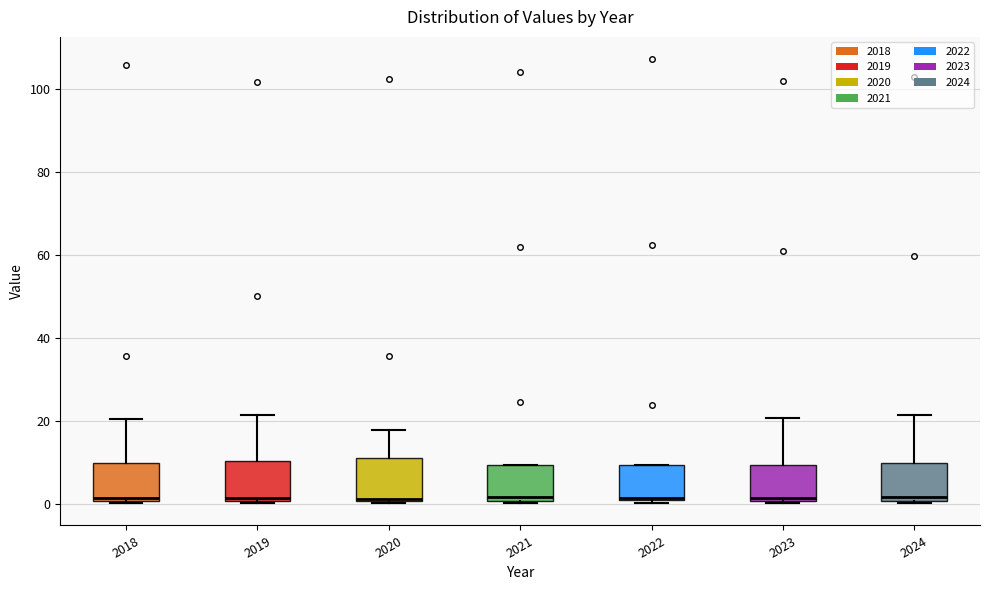

Reading left to right, transcribe this box plot: for each box, give where its median line is, the range the box spans, and where its two whiskers end, as read against the y-axis. The values are not printed on the chart, so give them approximately, as read against the axis.

2018: median 2, box 0 to 10, whiskers 0 to 20
2019: median 2, box 0 to 10, whiskers 0 to 22
2020: median 2 (drawn on the box's lower edge), box 0 to 12, whiskers 0 to 18
2021: median 2, box 0 to 10, whiskers 0 to 10
2022: median 2, box 0 to 10, whiskers 0 to 10
2023: median 2, box 0 to 10, whiskers 0 to 20
2024: median 2, box 0 to 10, whiskers 0 to 22